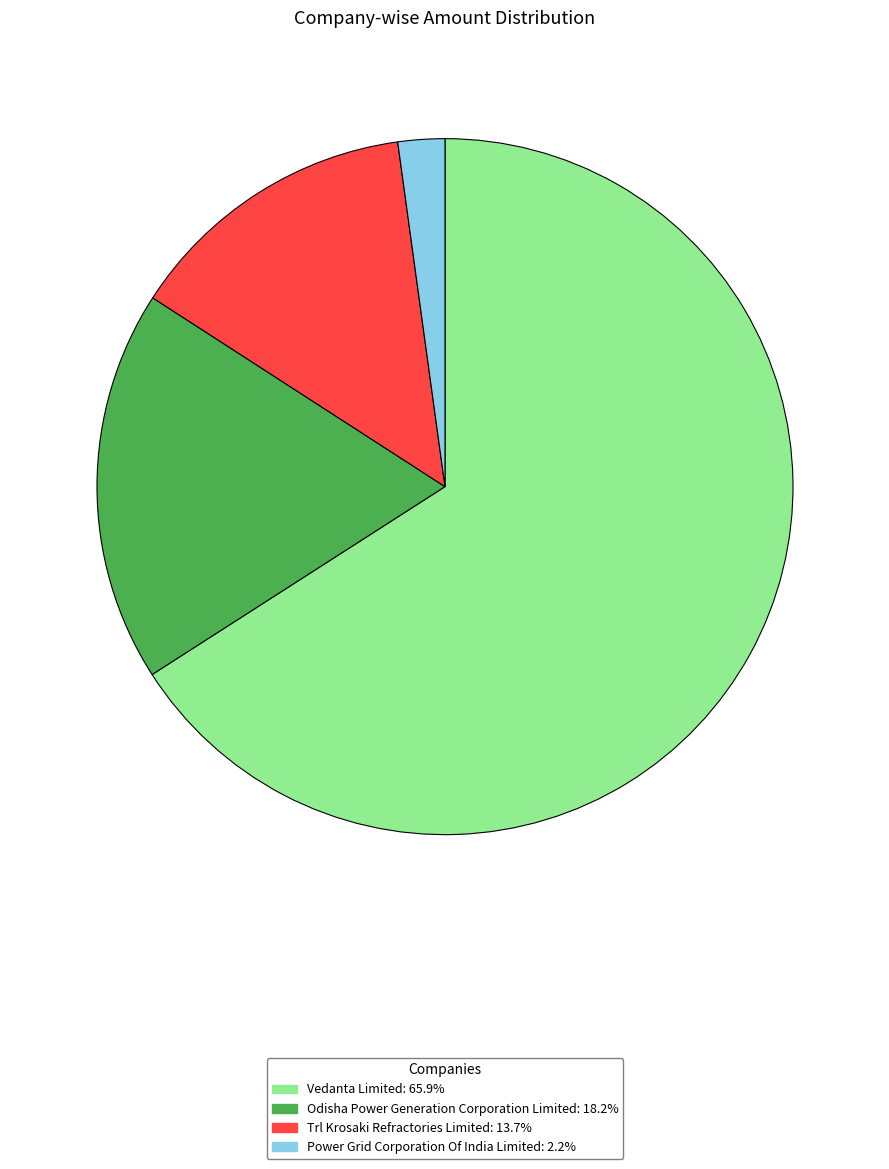

Between Power Grid Corporation Of India Limited and Vedanta Limited, which is larger?

Vedanta Limited